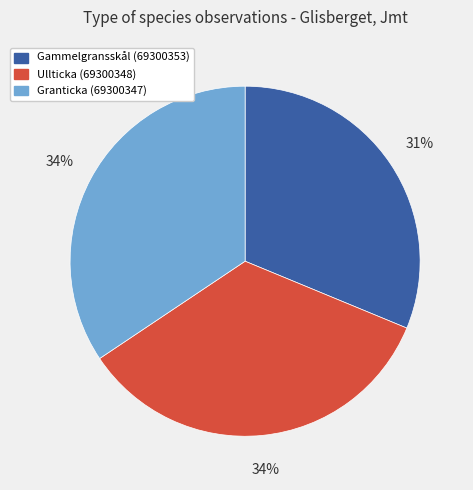

Is the sum of Granticka (69300347) and Ullticka (69300348) greater than half?

Yes